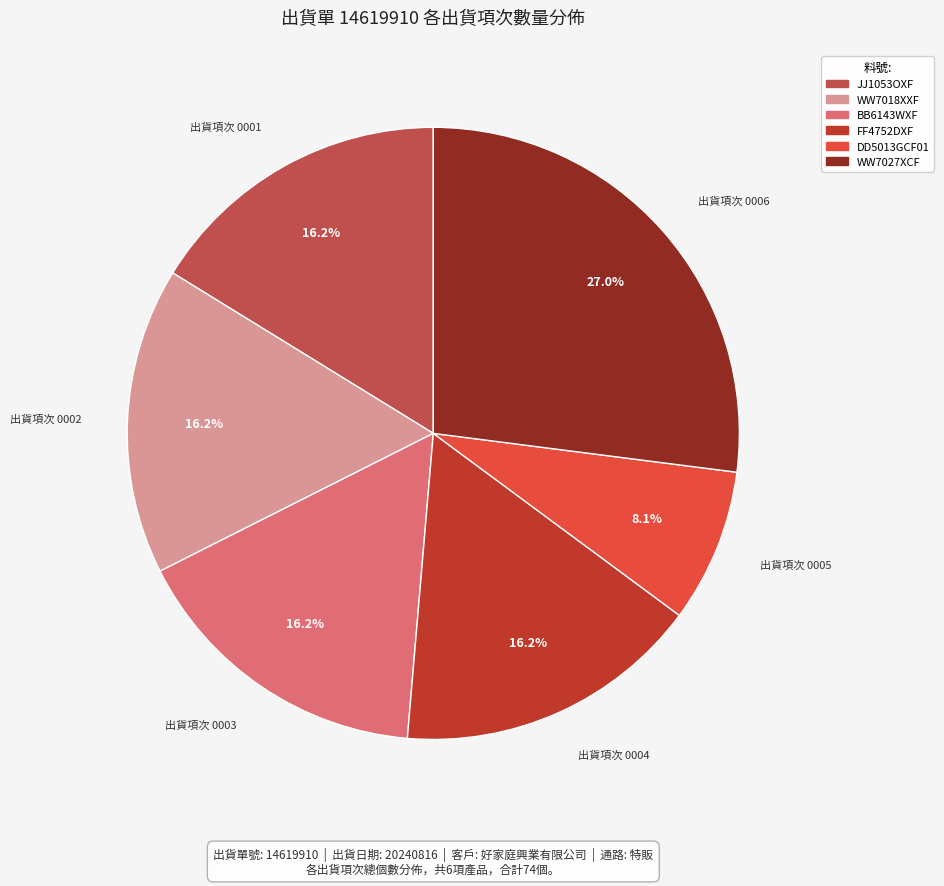

Is there a majority slice in this chart?

No